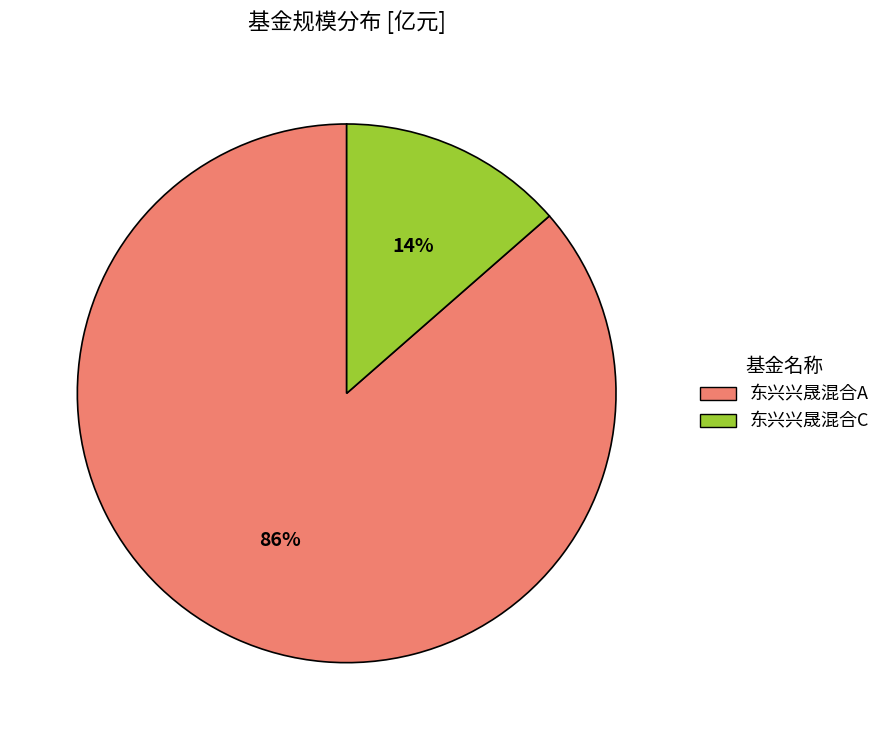

To the nearest percent, what is the average slice percentage?

50%